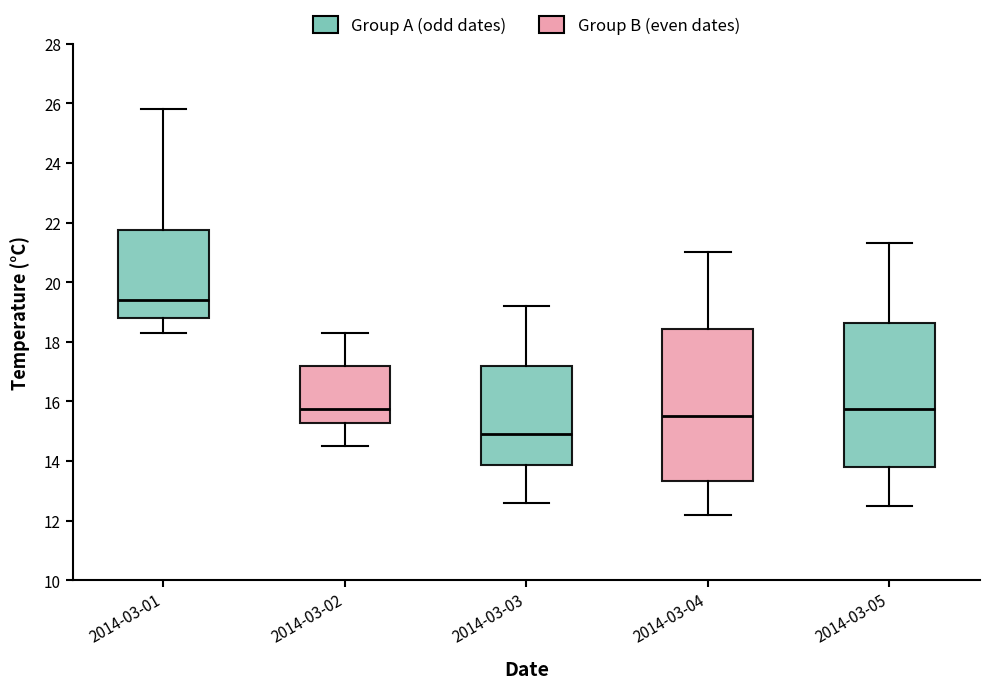

Comparing the boxes themselves (not the whiskers), which one is the tallest?

2014-03-04